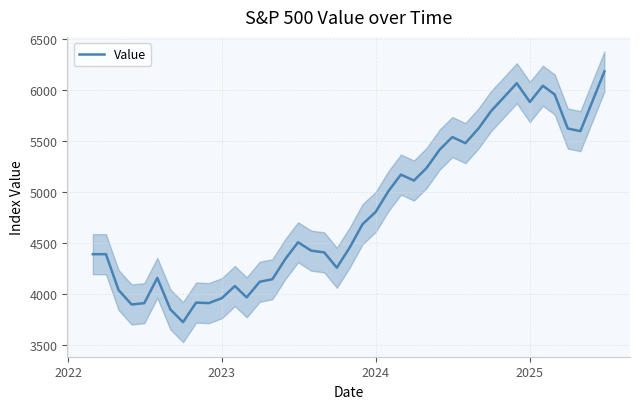

What is the difference between the maximum and minimum values?

2454.1